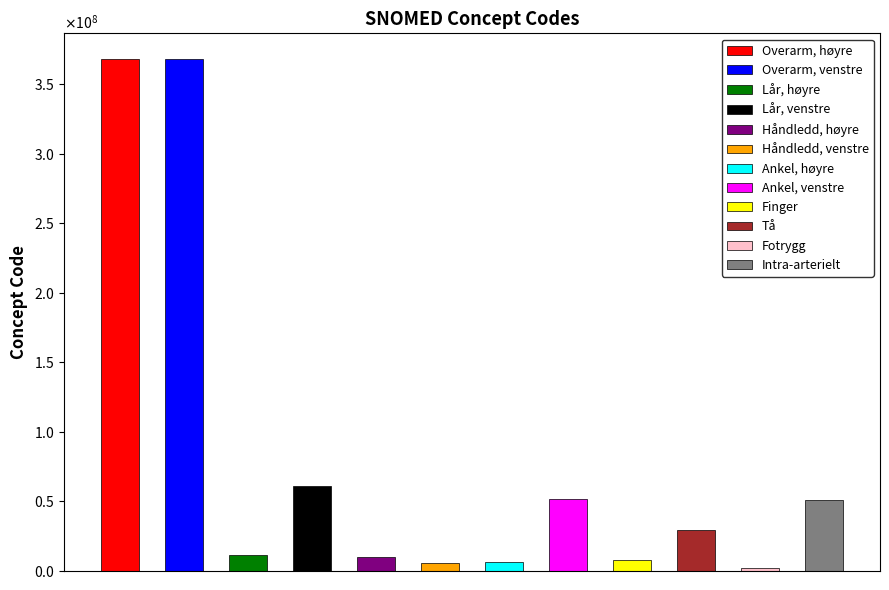

What is the average value?

81151671